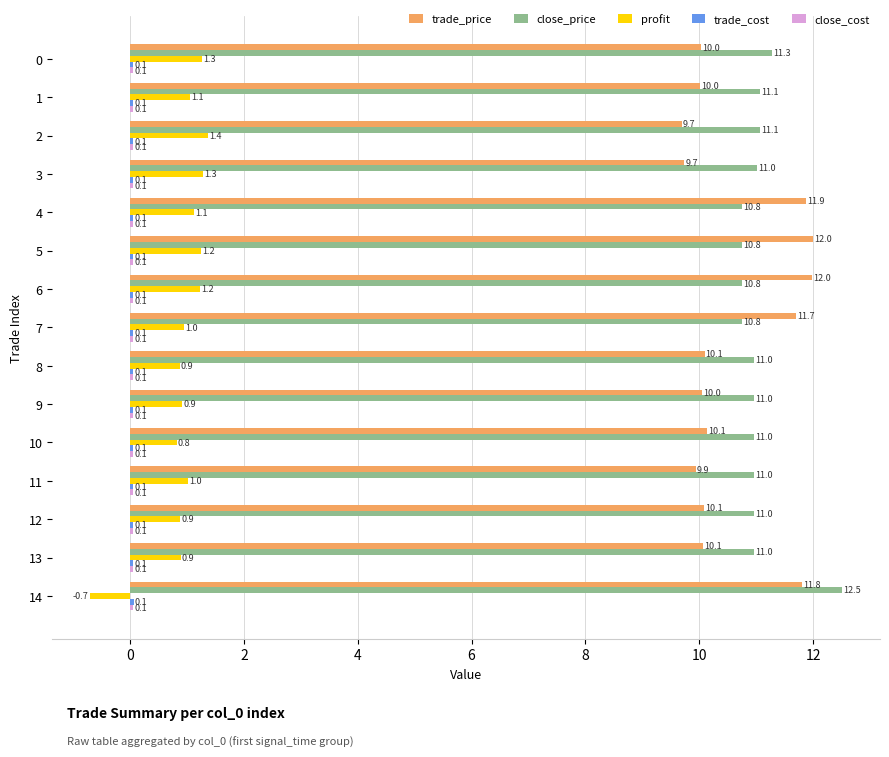

Is it true that trade_price equals 14.6 at 1?

False